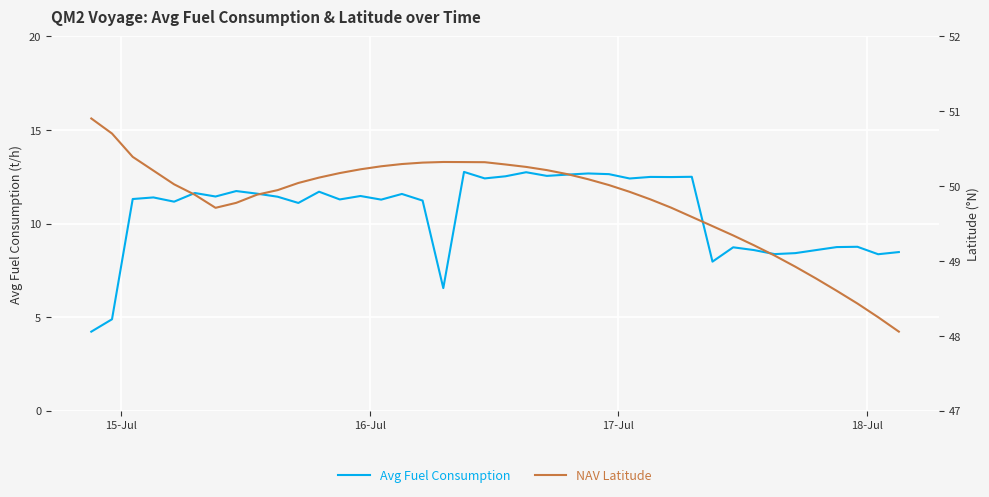

What is the minimum value for Avg Fuel Consumption?

4.2